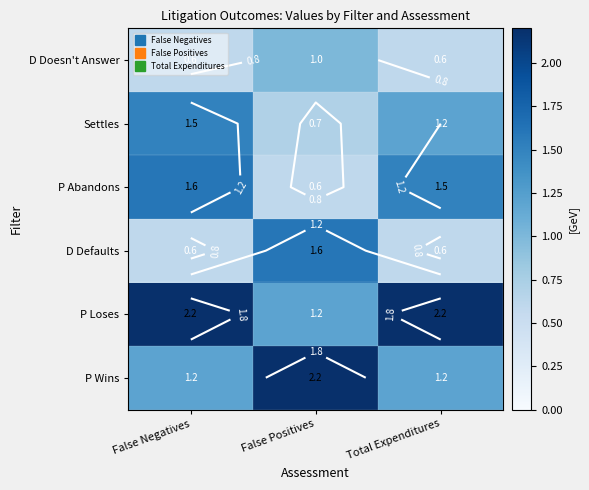

Is the value of P Abandons at Total Expenditures greater than the value of P Wins at False Positives?

No